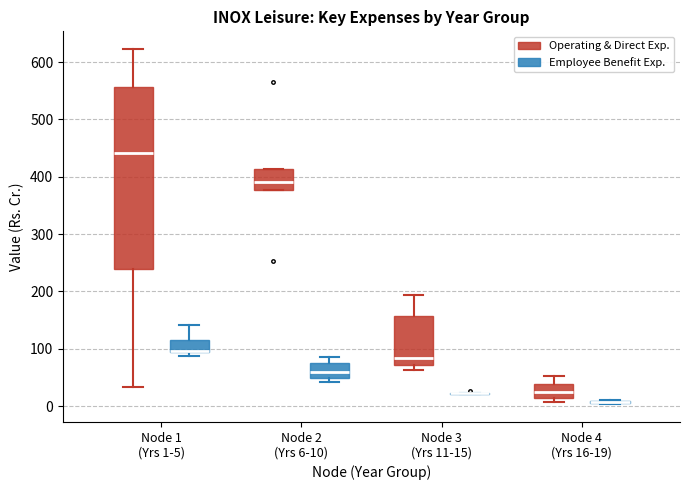

Comparing the boxes themselves (not the whiskers), which one is the tallest?

Node 1 (Yrs 1-5) (Operating & Direct Exp.)